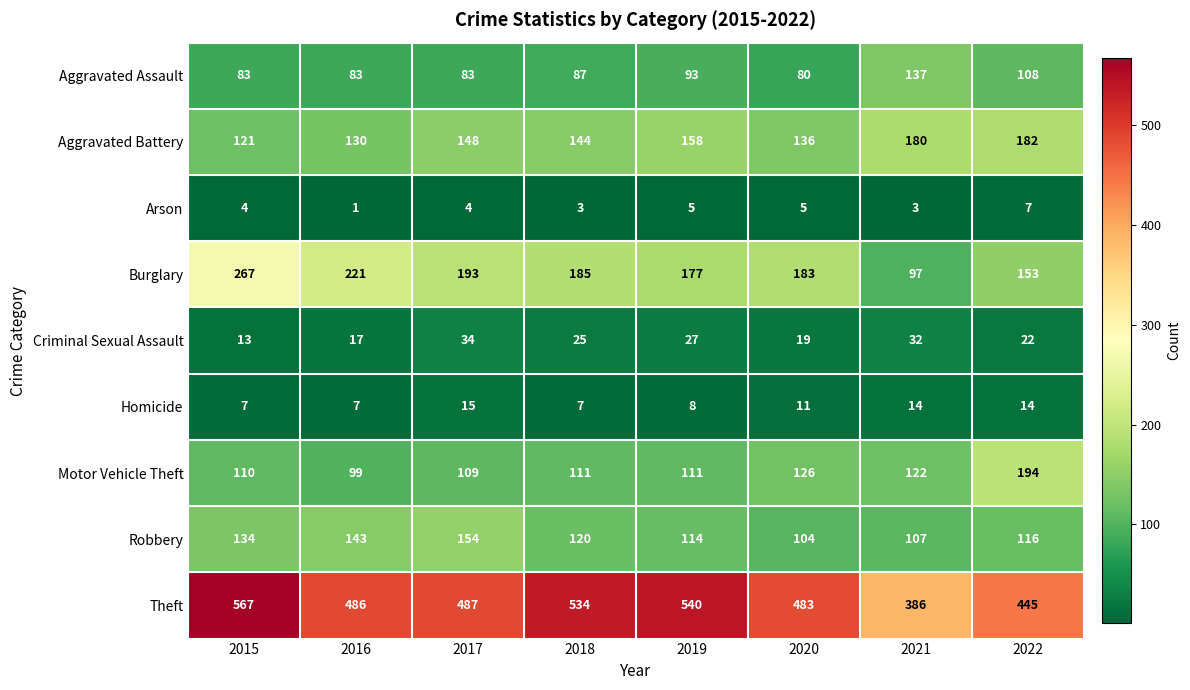

Which series has the largest range (max minus min)?

Theft